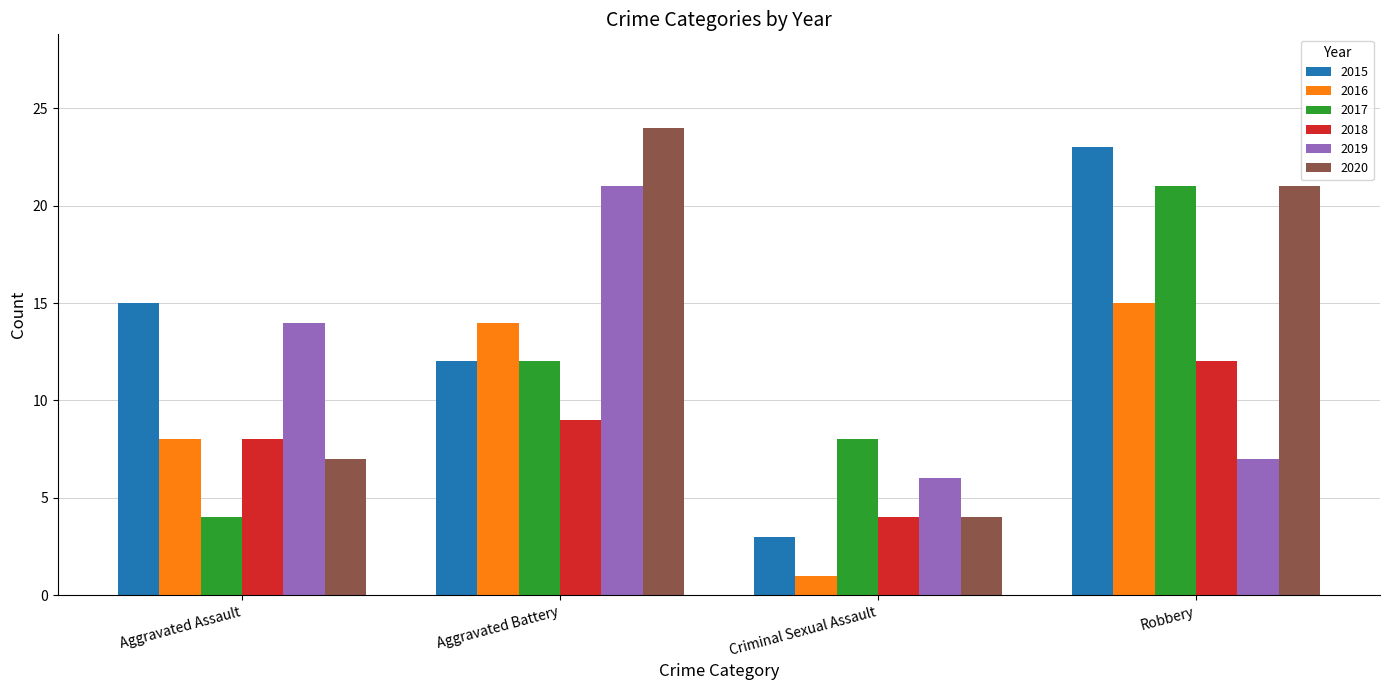

Which series has the largest total across all categories?

2020